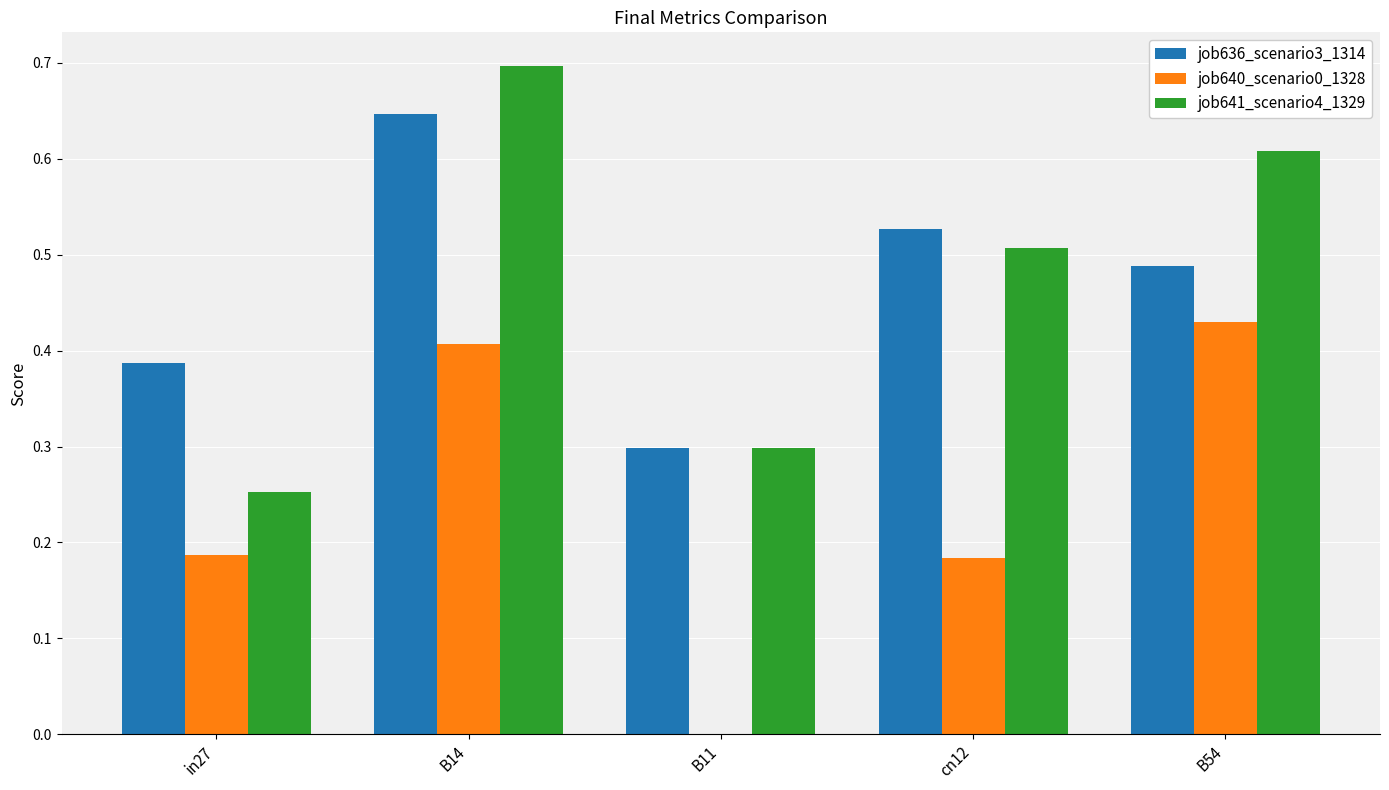

Which category has the highest value across all series?

B14